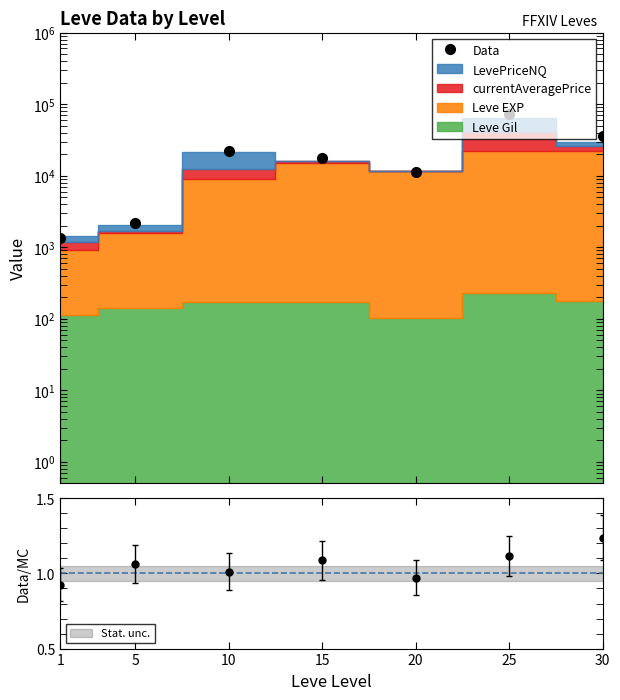

True or false: the data shows 1483.8 at 5.

False